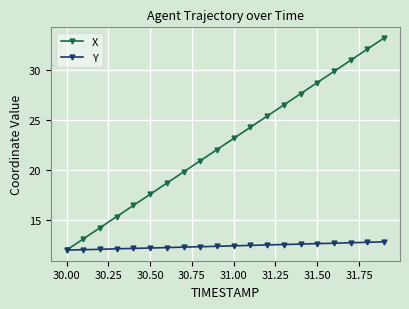

True or false: X has more than 0 points higher than both neighbors.

False